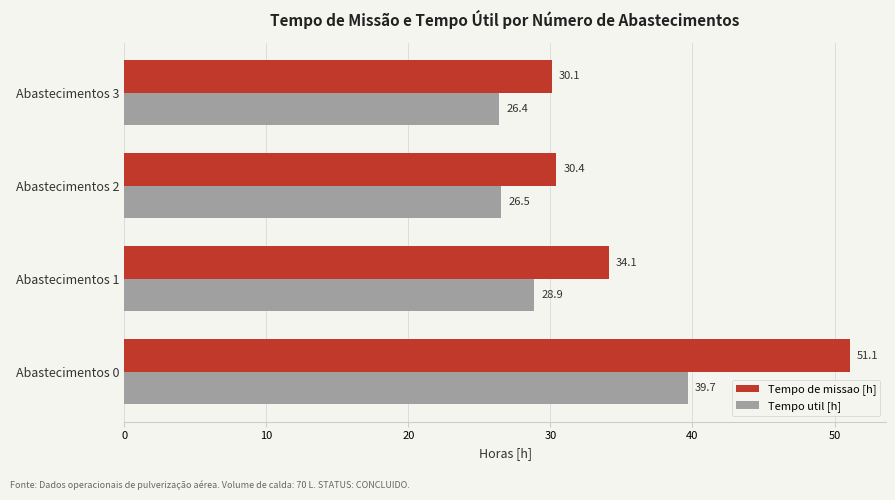

At which label is Tempo util [h] closest to 33?

Abastecimentos 1